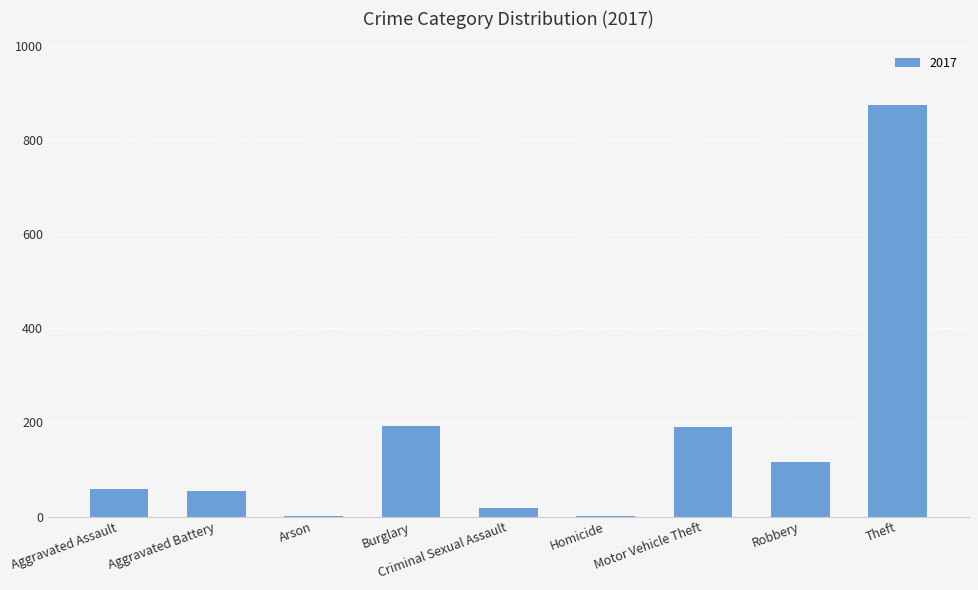

Which category has the highest value across all series?

Theft